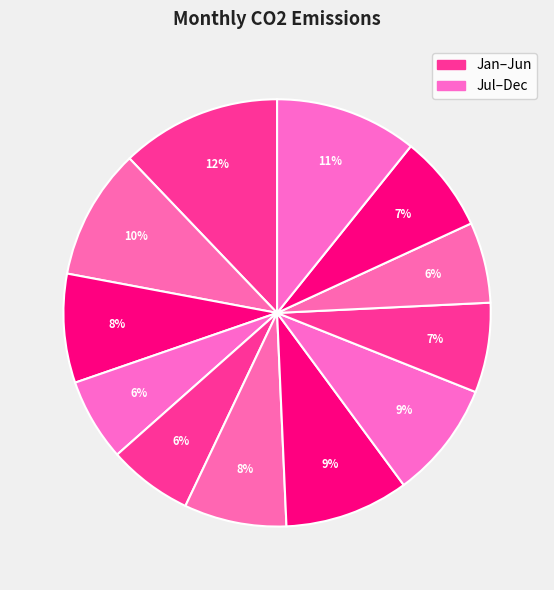

To the nearest percent, what is the average slice percentage?

8%